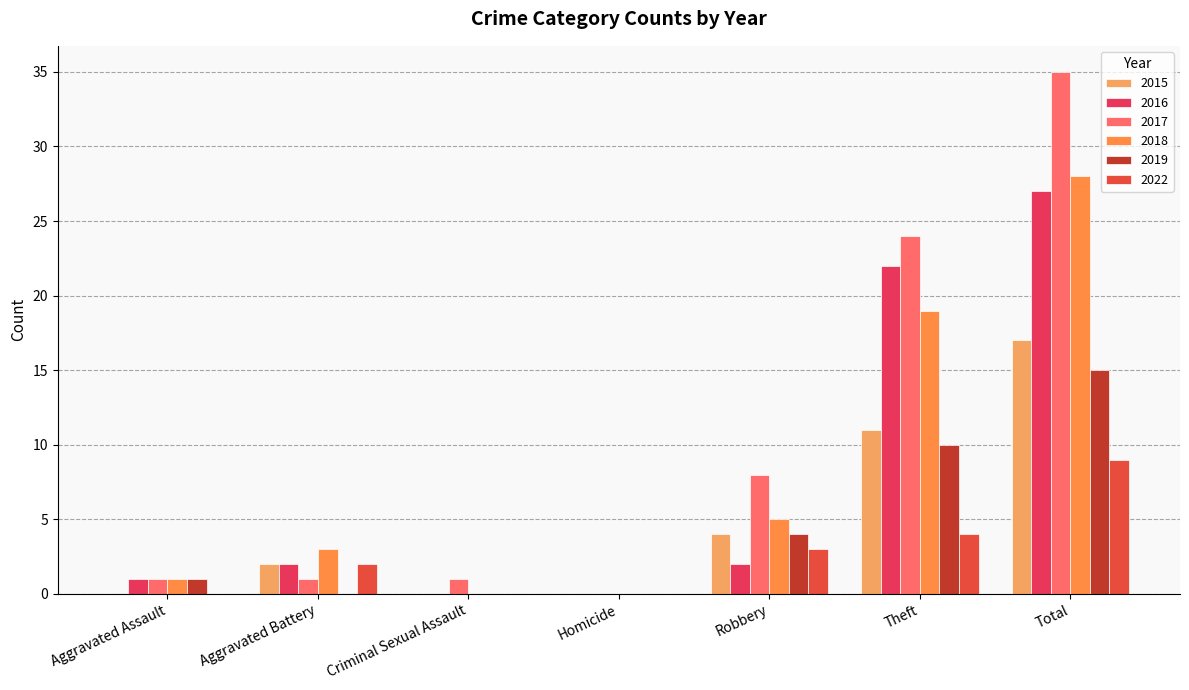

At Theft, list the series in order from smallest to largest.

2022, 2019, 2015, 2018, 2016, 2017